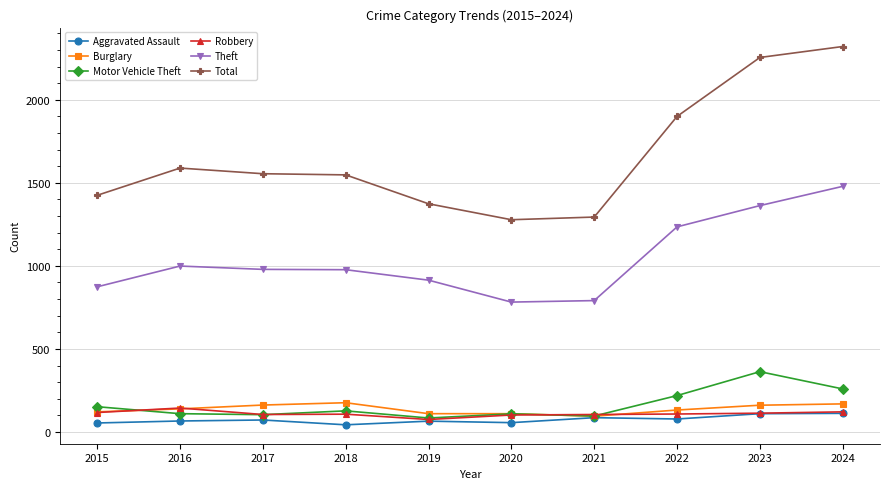

True or false: Robbery and Theft cross at least once.

False